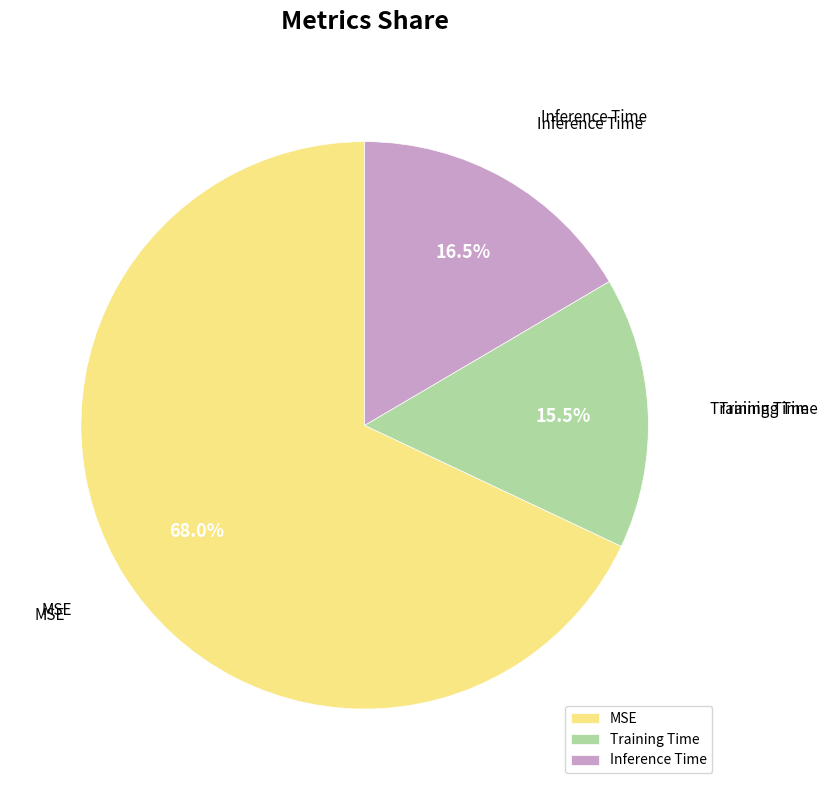

True or false: Inference Time accounts for 8% of the total.

False